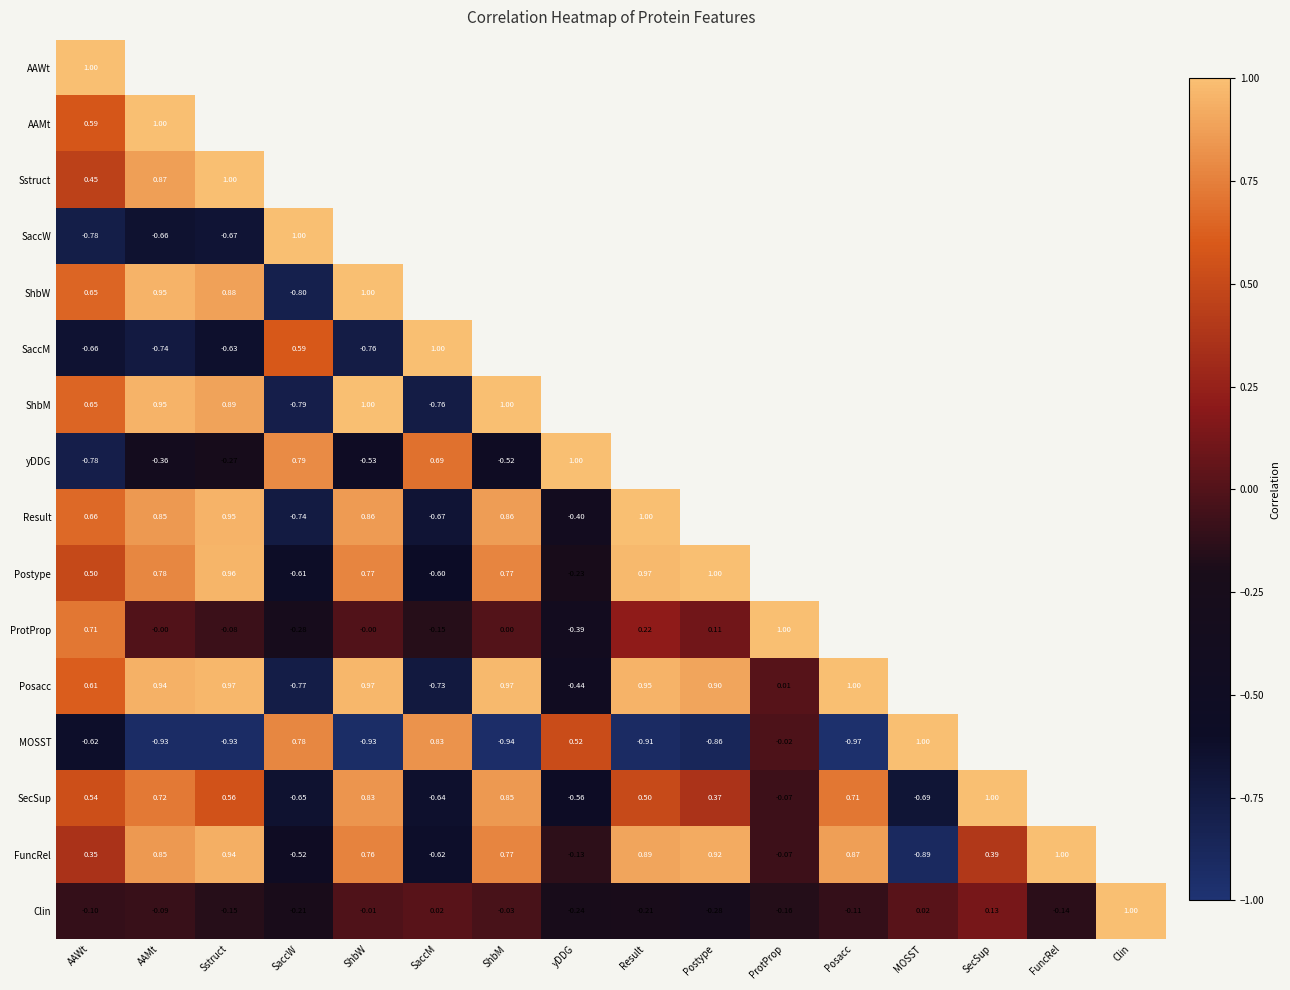

Rank the series at Sstruct from highest to lowest value.

Sstruct, Posacc, Postype, Result, FuncRel, ShbM, ShbW, AAMt, SecSup, AAWt, ProtProp, Clin, yDDG, SaccM, SaccW, MOSST